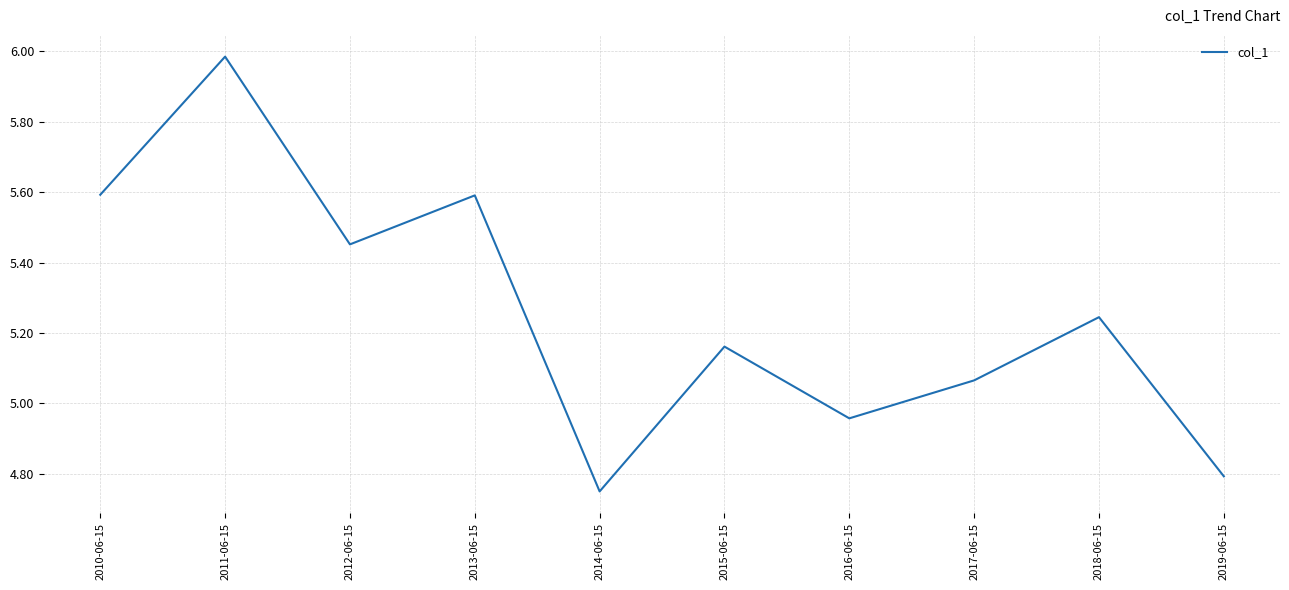

What is the change in value from 2011-06-15 to 2016-06-15?

-1.0